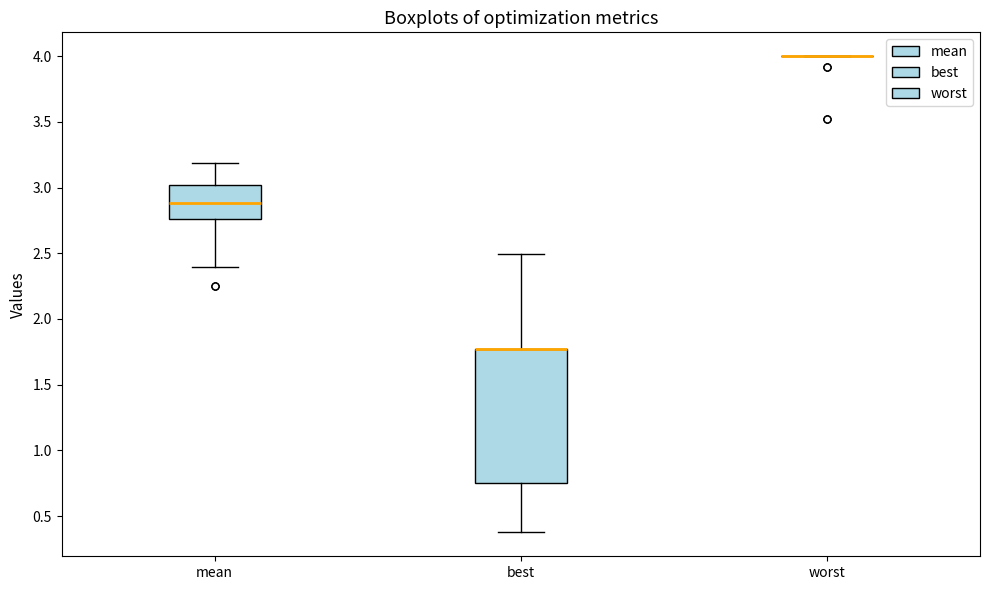

Comparing the boxes themselves (not the whiskers), which one is the tallest?

best